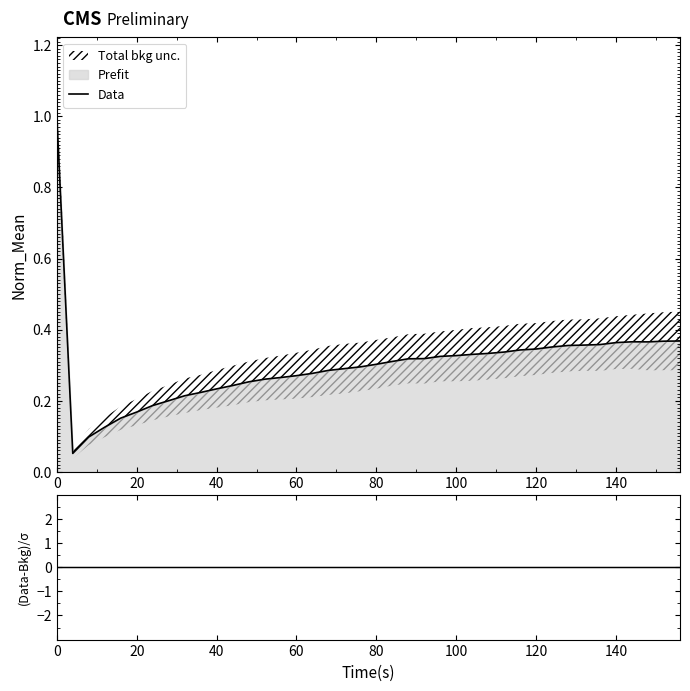

What is the average value of the Data series?

0.3